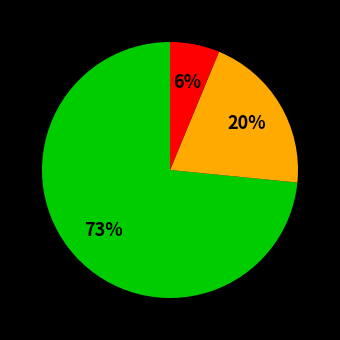

Is there a majority slice in this chart?

Yes